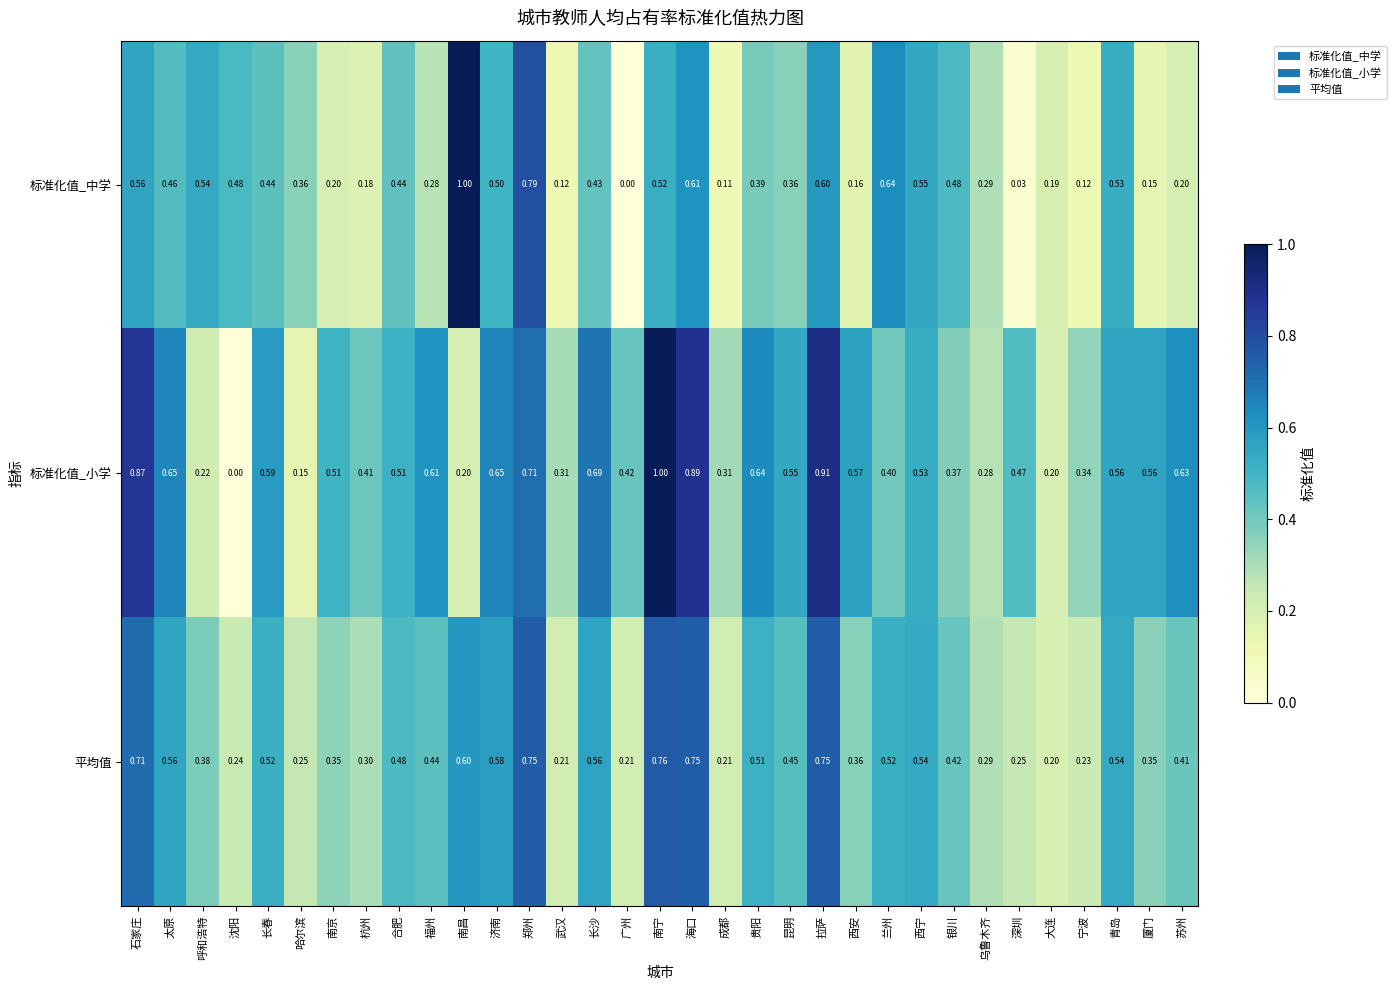

Is the value of 平均值 at 兰州 greater than the value of 标准化值_中学 at 兰州?

No